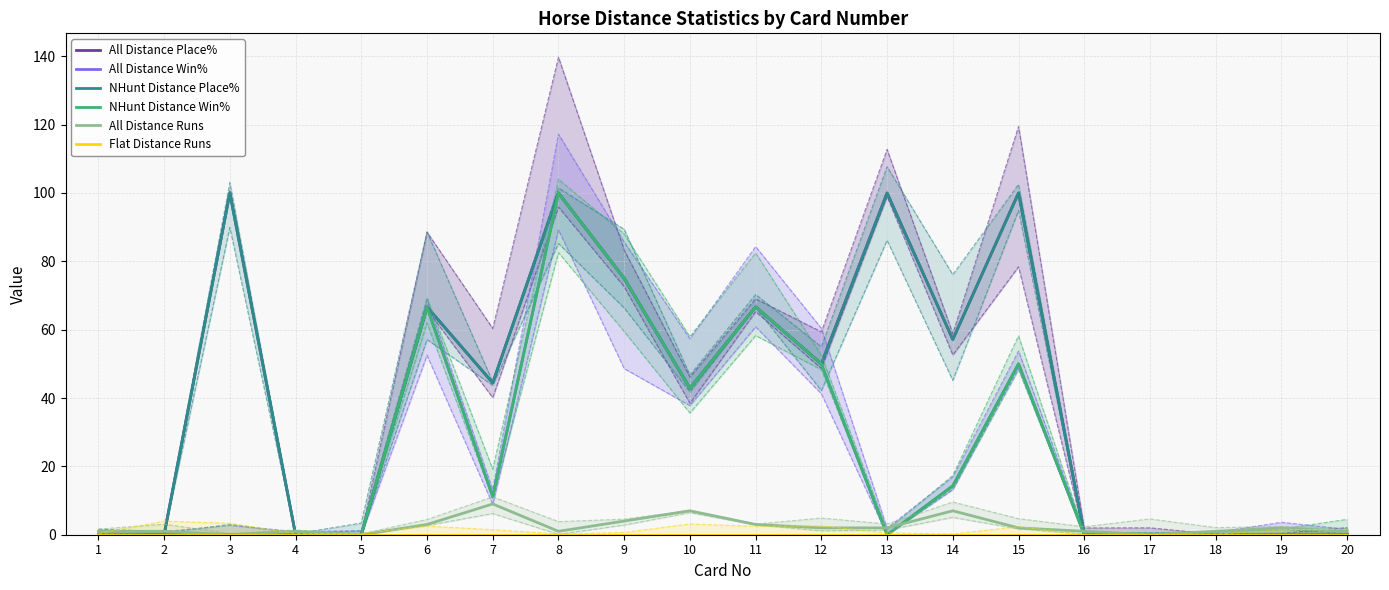

Where does the All Distance Place% series first go above 44?

3